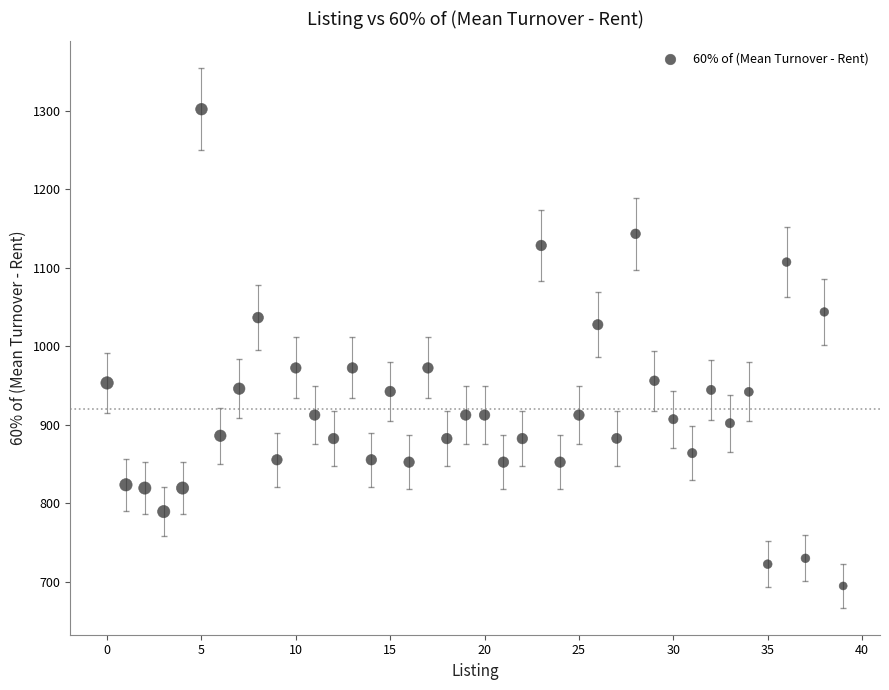

What is the range of Y values (max minus min)?

607.3